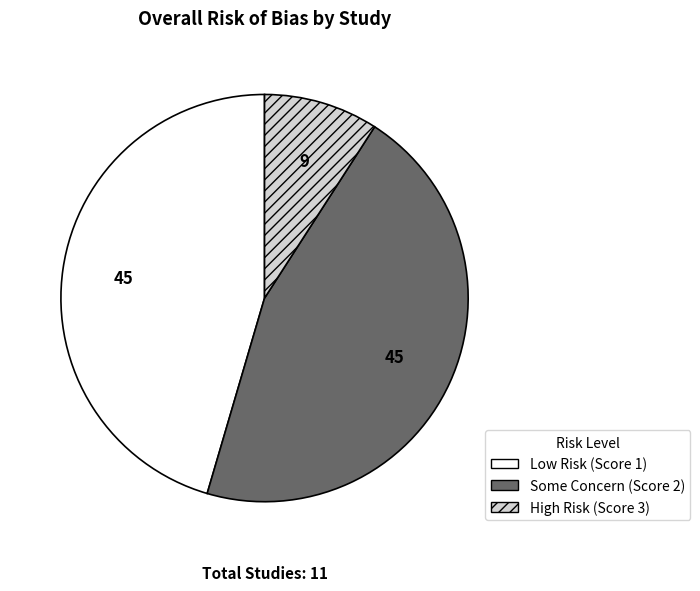

Which category has the smallest portion of the pie?

High Risk (Score 3)